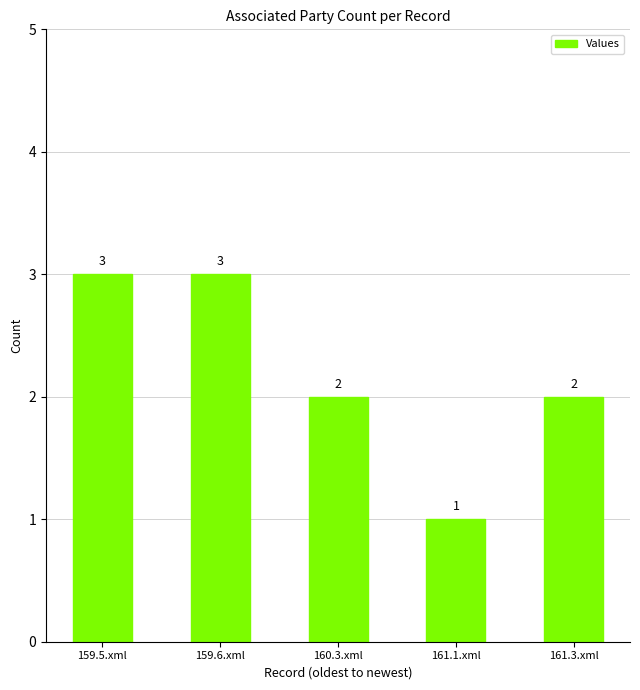

Are the bars horizontal?

No